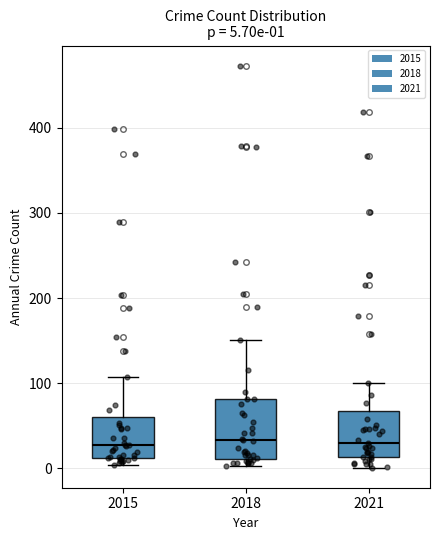

Comparing the boxes themselves (not the whiskers), which one is the tallest?

2018